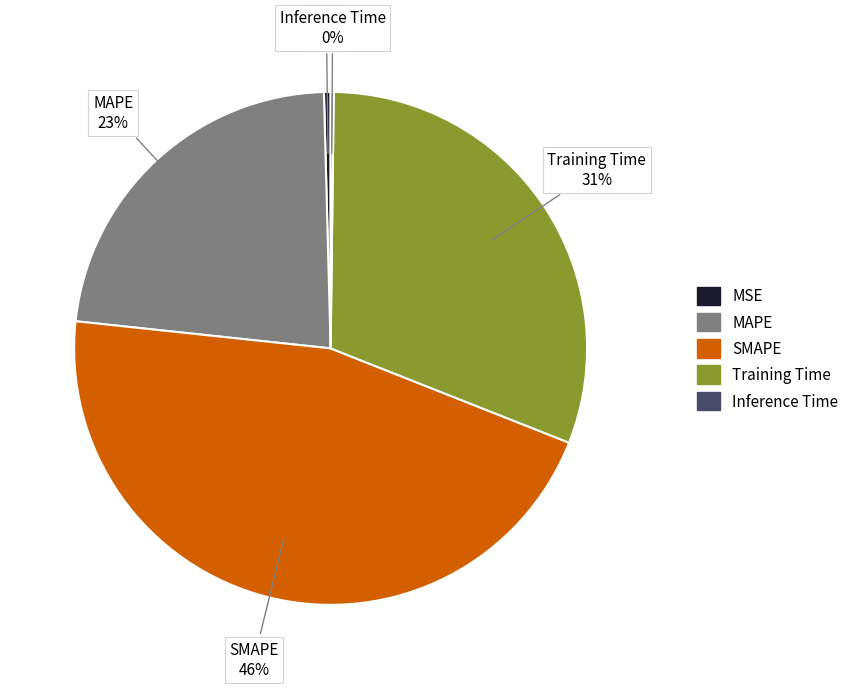

What is the largest slice in the pie chart?

SMAPE